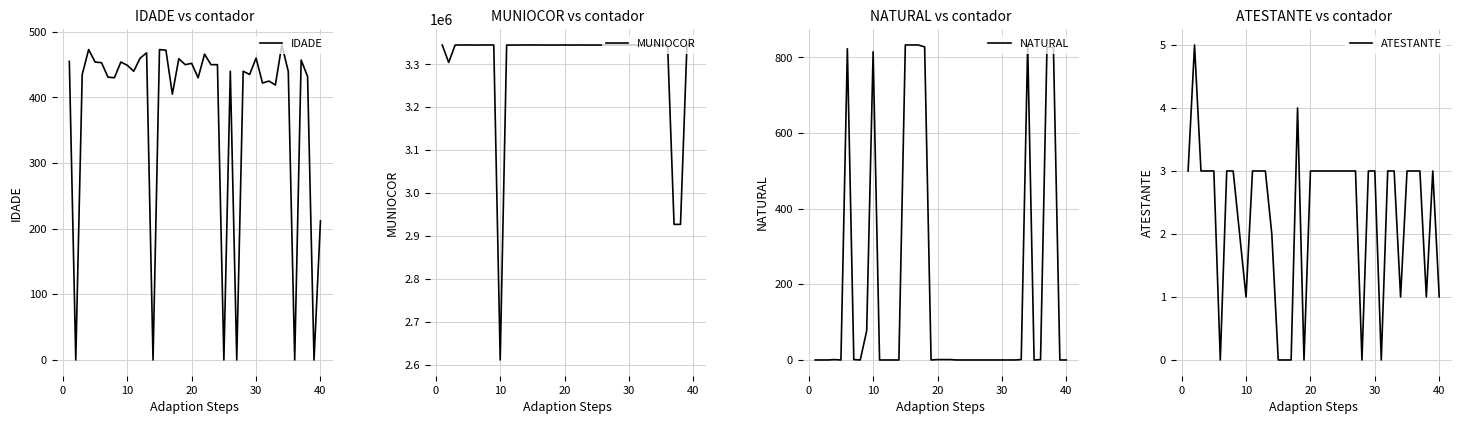

What is the maximum value for MUNIOCOR?

3345246